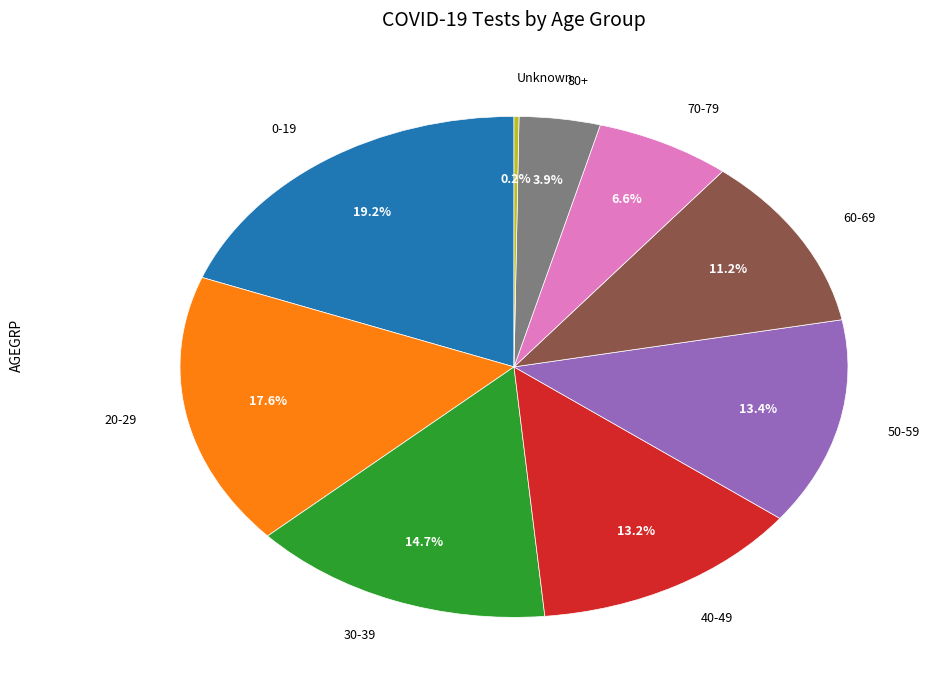

Does any single category account for the majority?

No